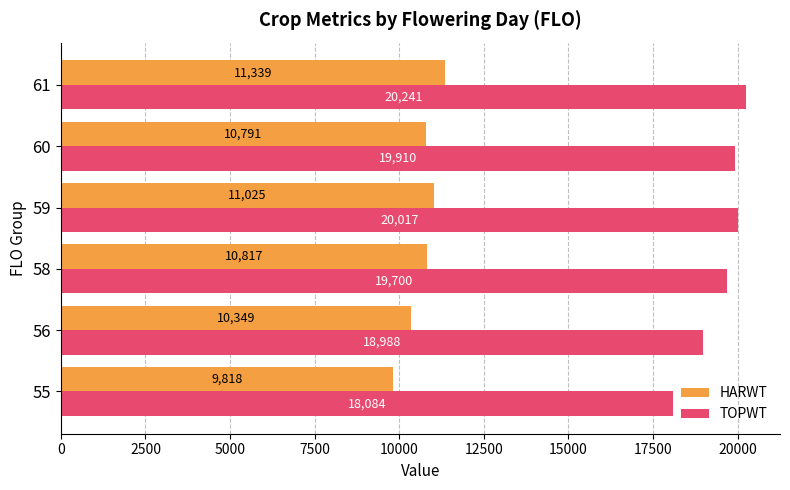

How many values in the HARWT series exceed 10816?

3